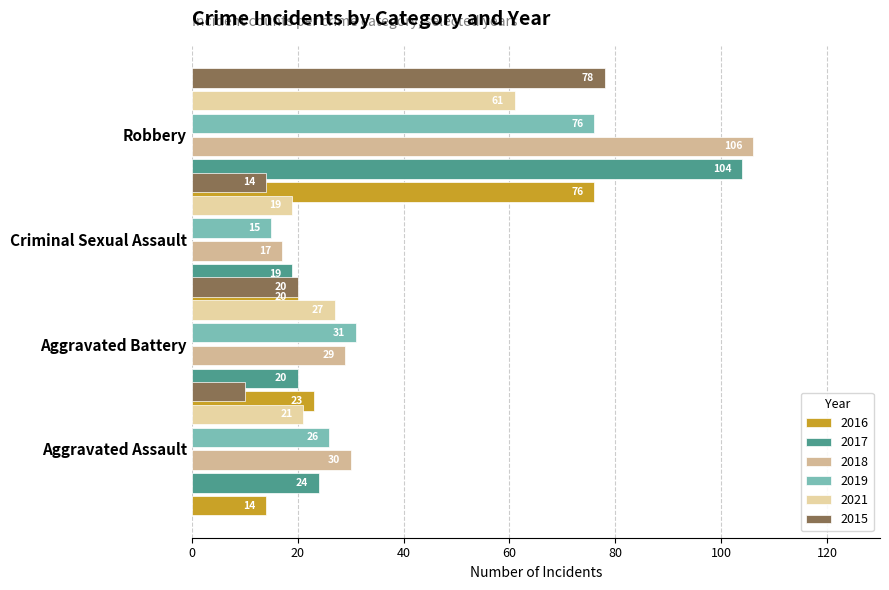

What is the difference between the maximum and minimum values in the 2016 series?

62